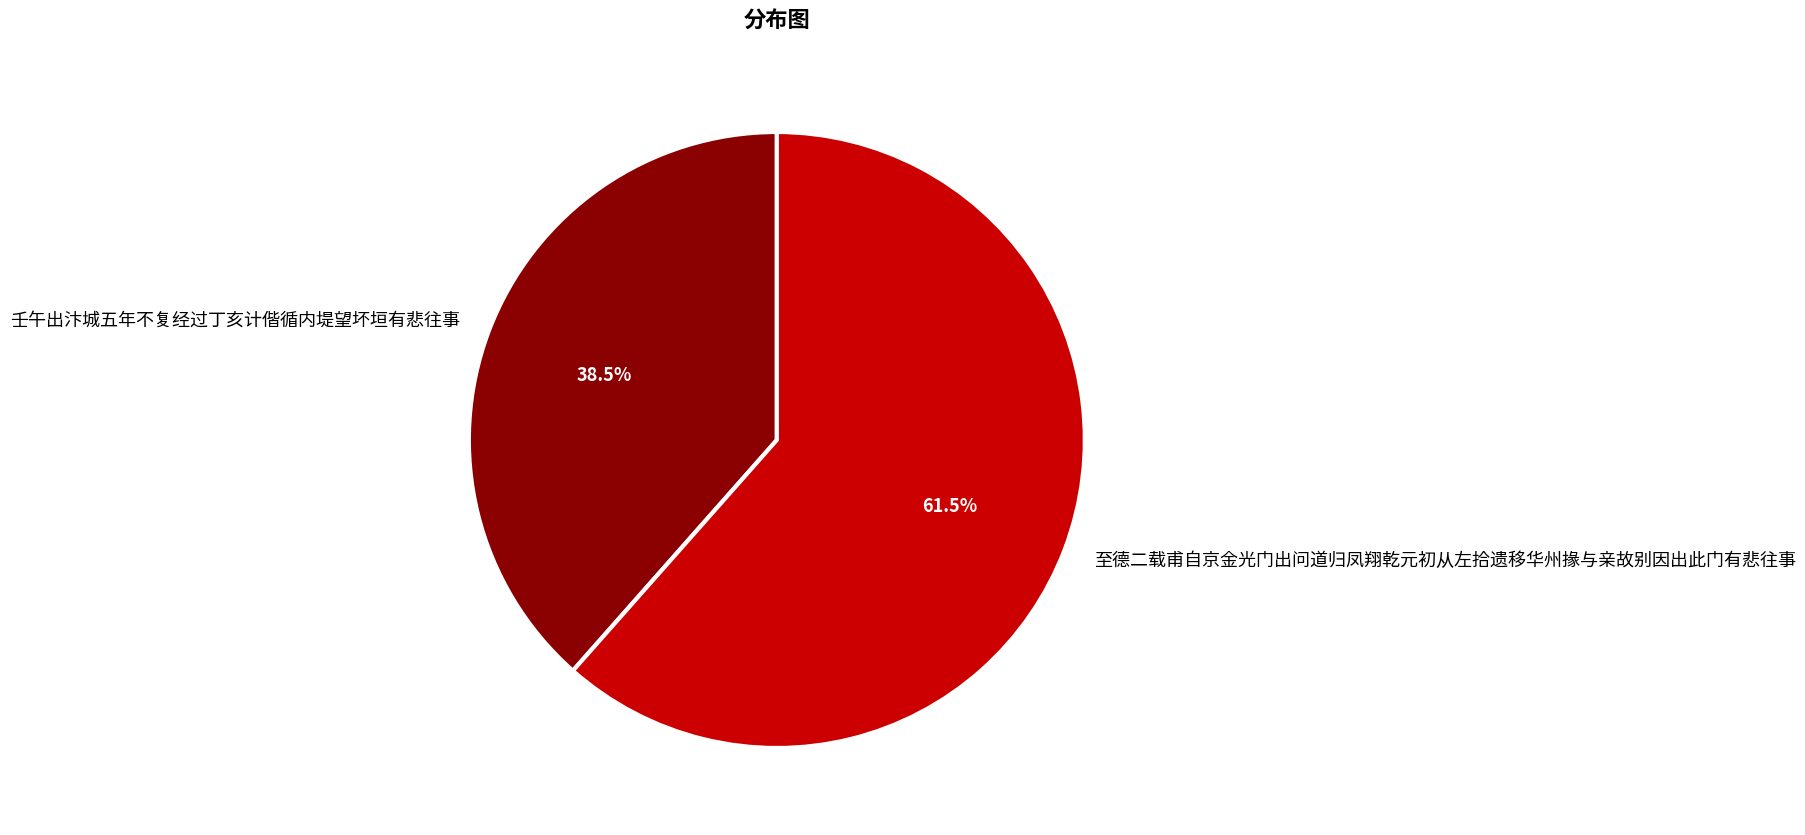

What is the ratio of the value at 至德二载甫自京金光门出问道归凤翔乾元初从左拾遗移华州掾与亲故别因出此门有悲往事 to the value at 壬午出汴城五年不复经过丁亥计偕循内堤望坏垣有悲往事?

1.6